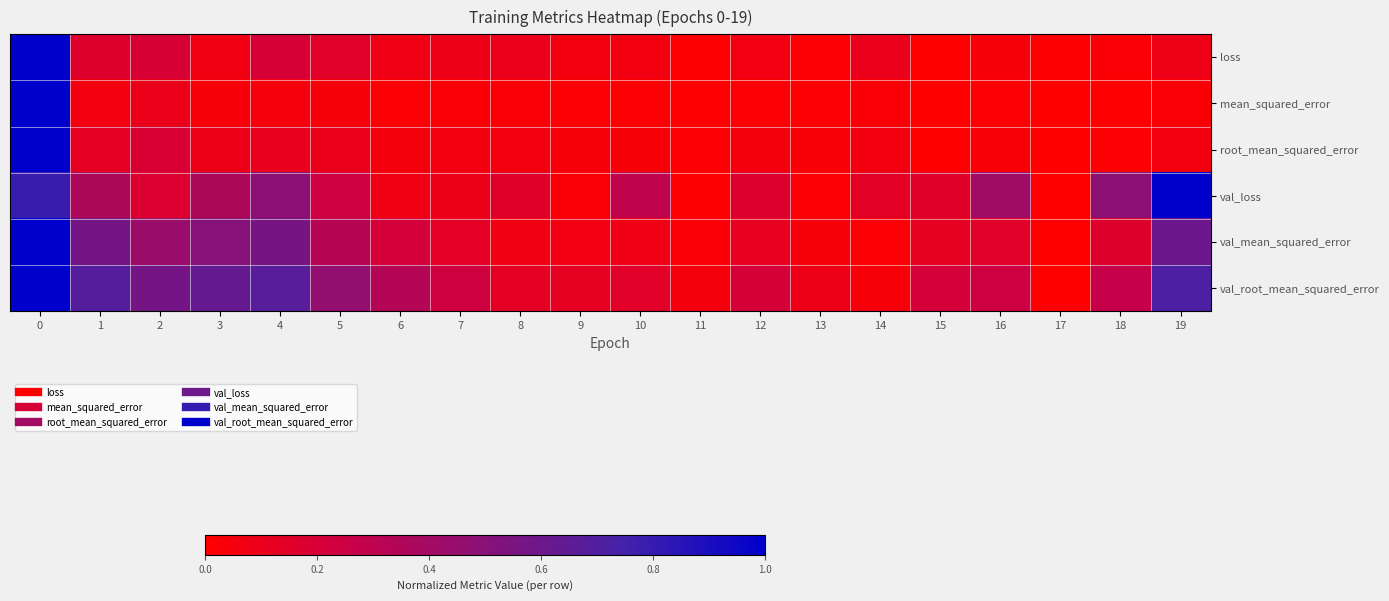

At which category does the chart reach its minimum across all series?

15